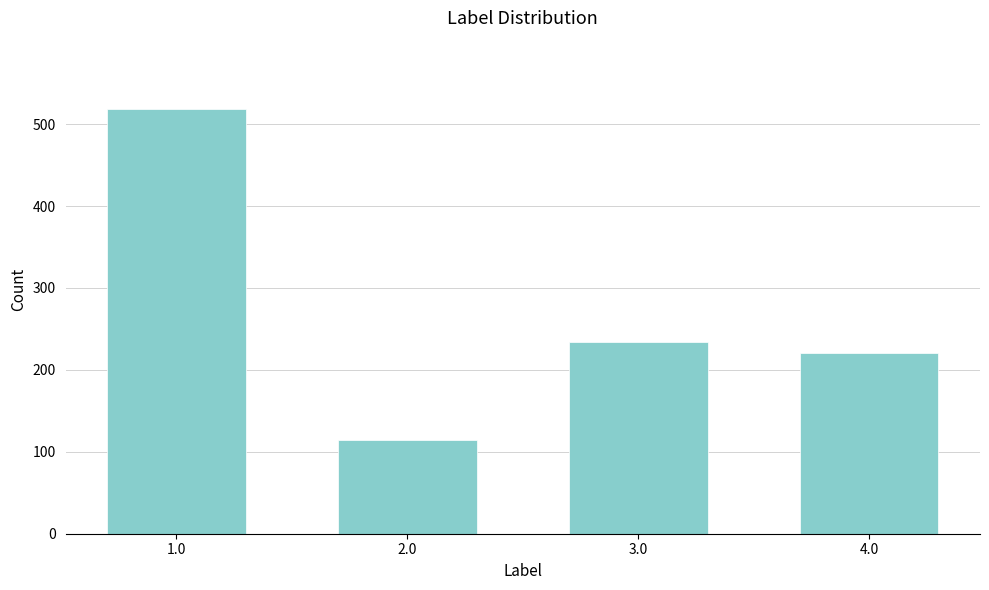

Reading left to right, list all the values displayed in this chart.

1.0=519	2.0=115	3.0=234	4.0=221